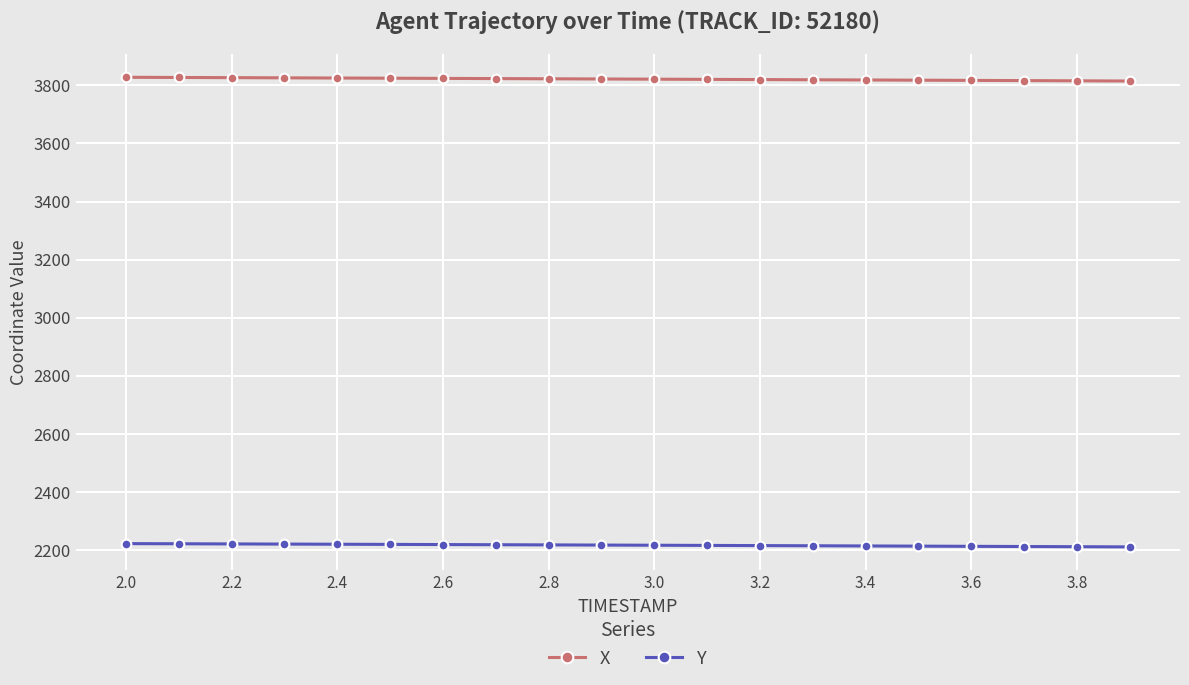

What is the average value of the Y series?

2217.2